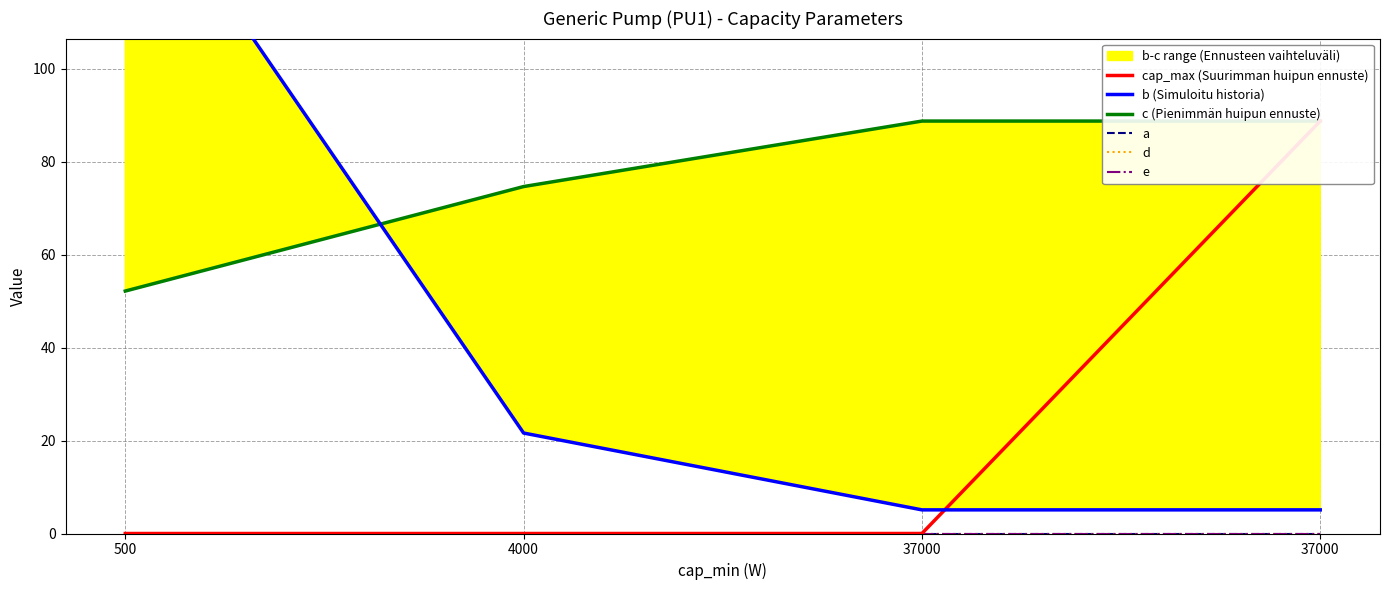

Reading left to right, what are all the values shown in this chart?

cap_max (Suurimman huipun ennuste): 0.0	0.0	0.0	88.7
b (Simuloitu historia): 146.6	21.6	5.1	5.1
c (Pienimmän huipun ennuste): 52.2	74.6	88.7	88.7
a: 0.0	0.0	0.0	0.0
d: 0.0	0.0	0.0	0.0
e: 0.0	0.0	0.0	0.0